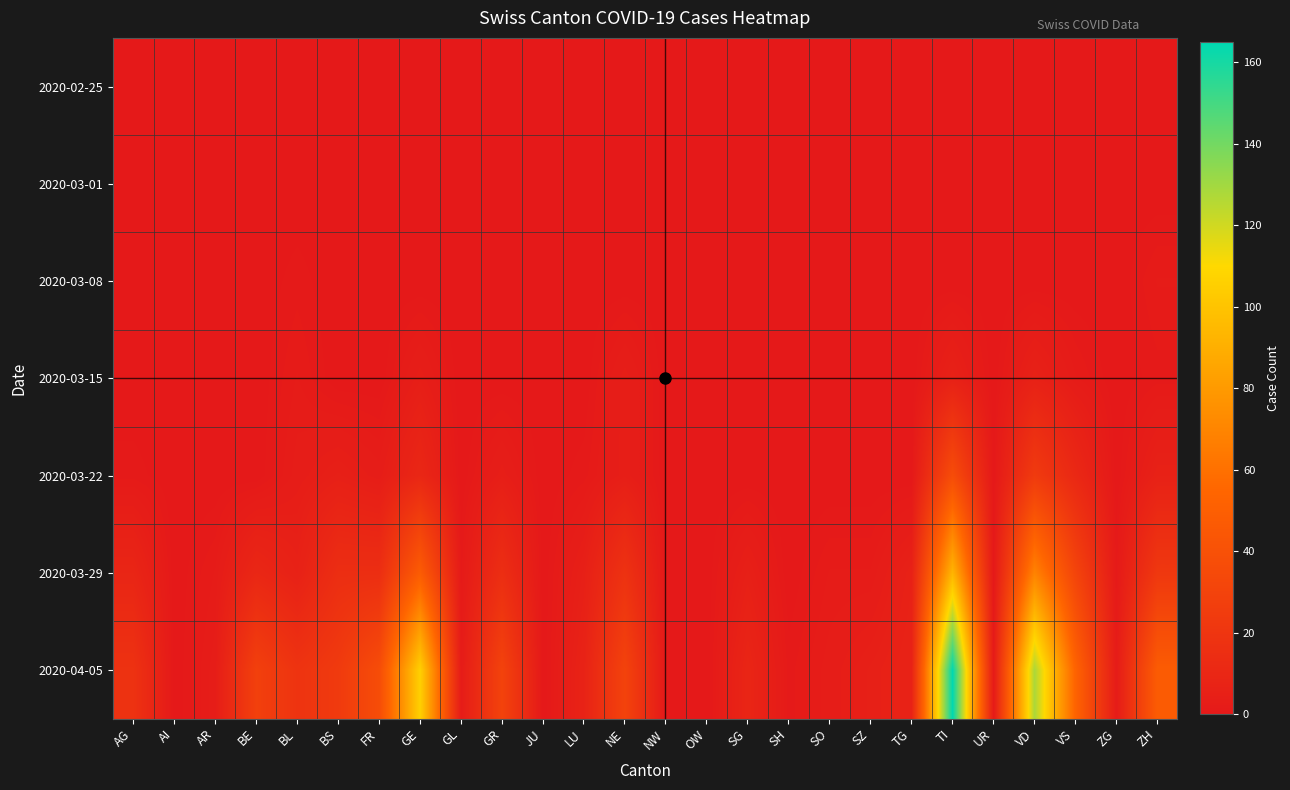

List the series in order of their peak value, highest first.

2020-04-05, 2020-03-29, 2020-03-22, 2020-03-15, 2020-03-08, 2020-02-25, 2020-03-01